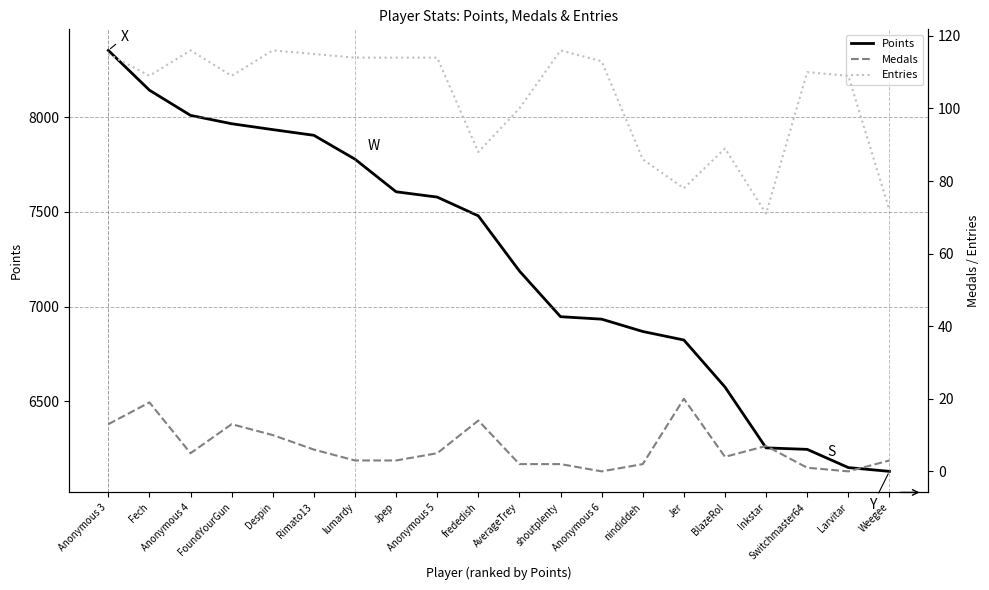

At which category is the sum across all series the highest?

Anonymous 3